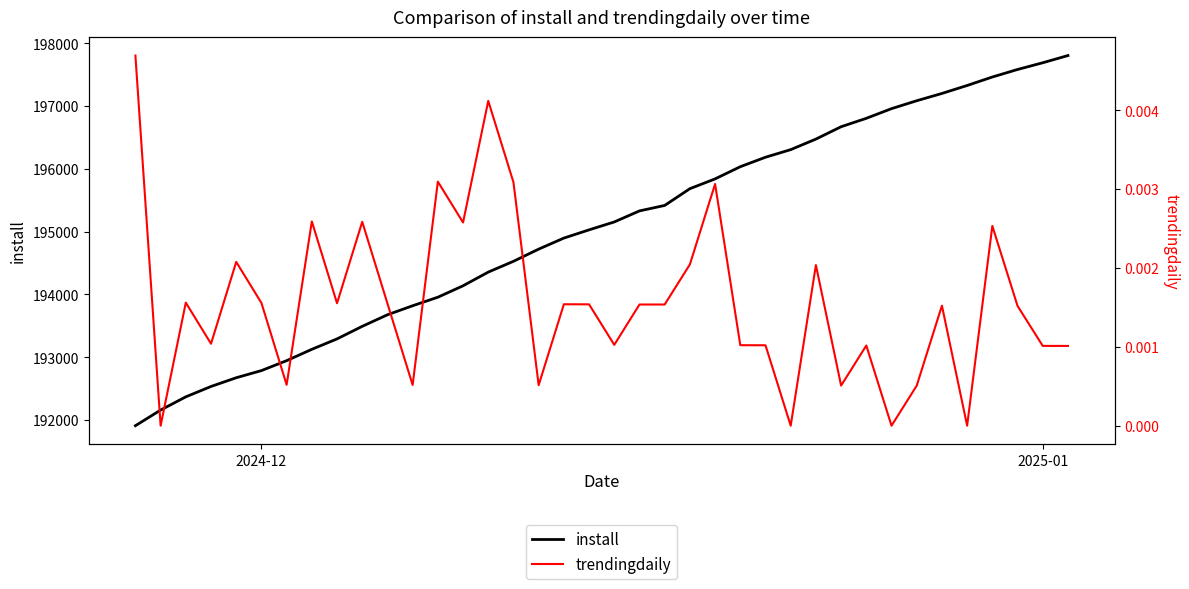

What value does the install series have at 2024-12?

192787.0